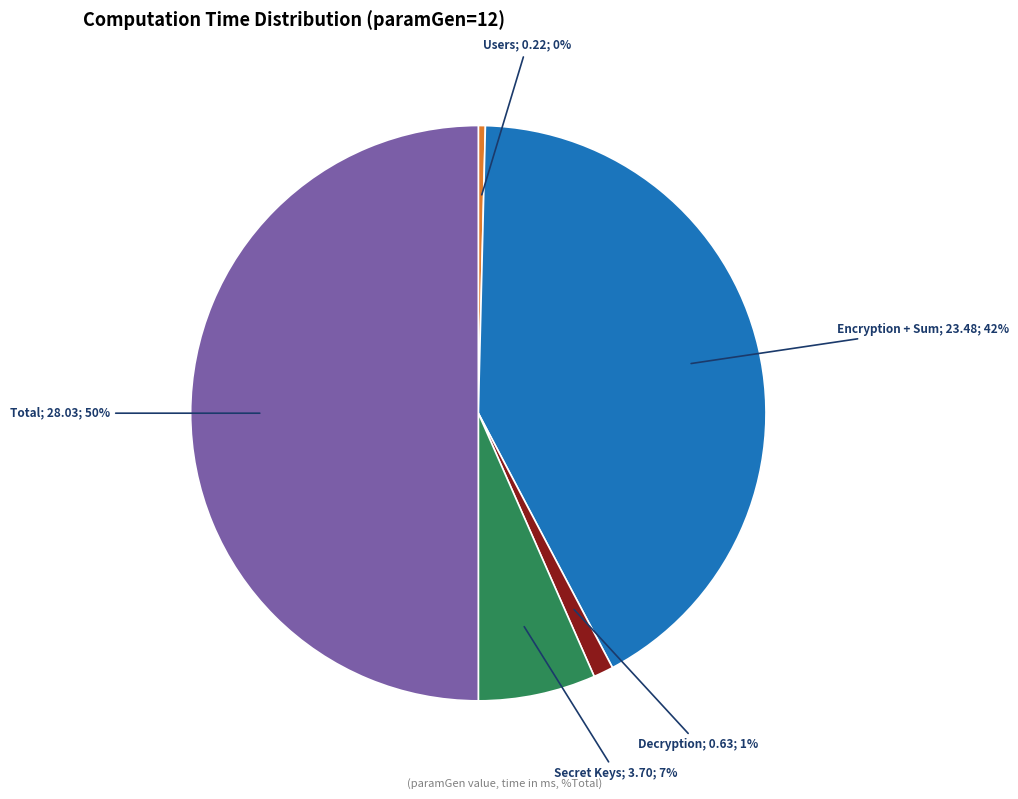

To the nearest percent, what is the difference between the largest and smallest slice percentages?

50%